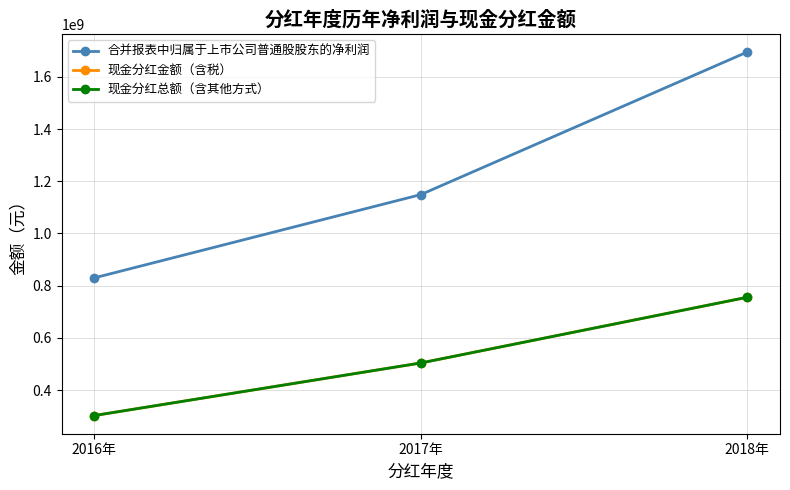

Between 2018年 and 2016年, which is larger?

2018年